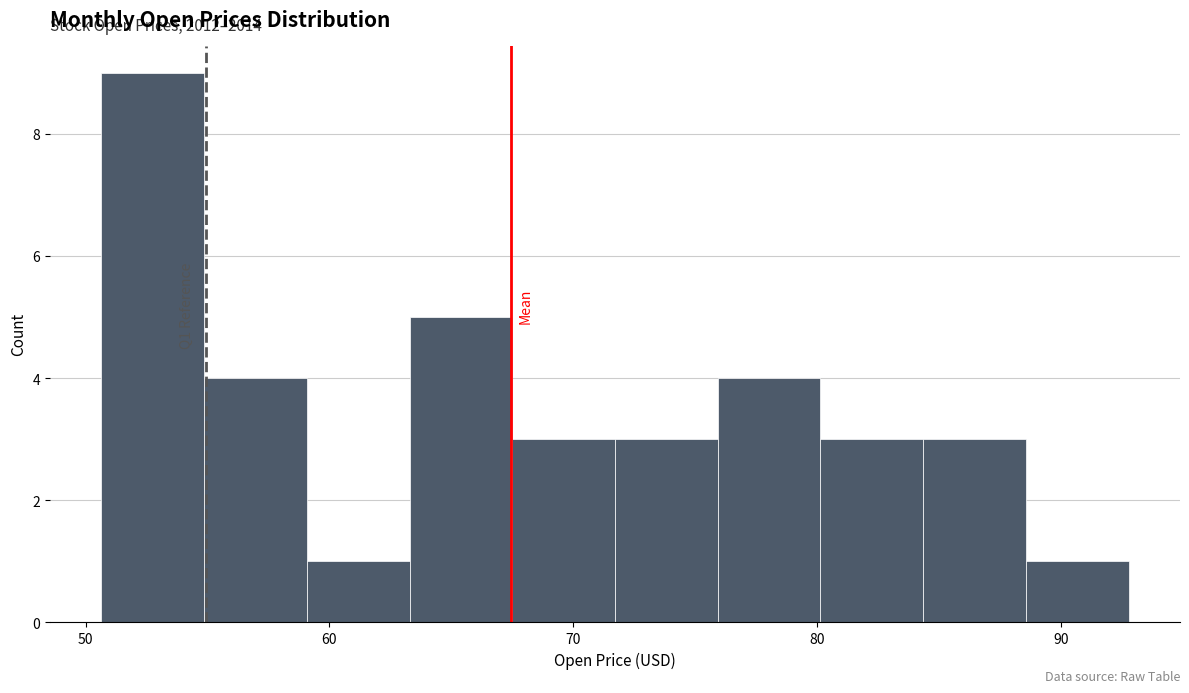

Which range on the x-axis has the tallest bar?

51 to 55